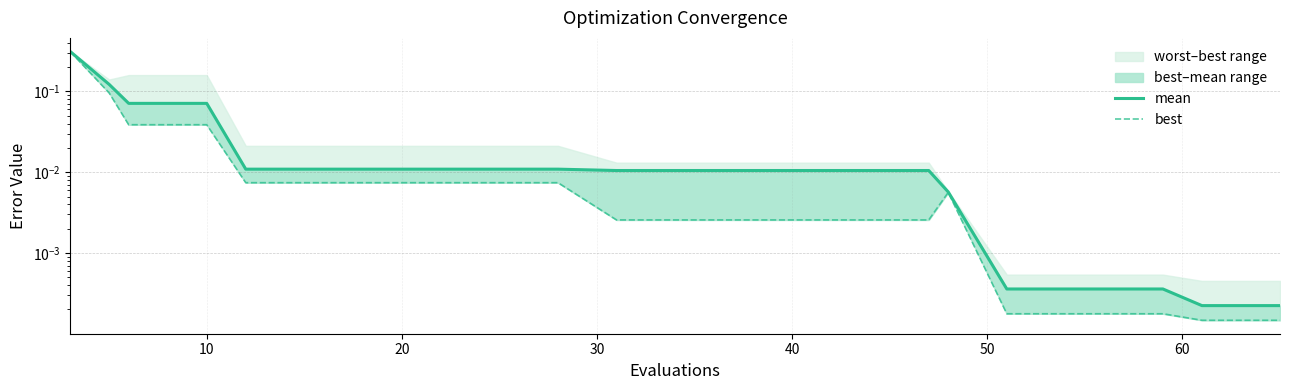

Is it true that mean equals 0.0 at 11?

False